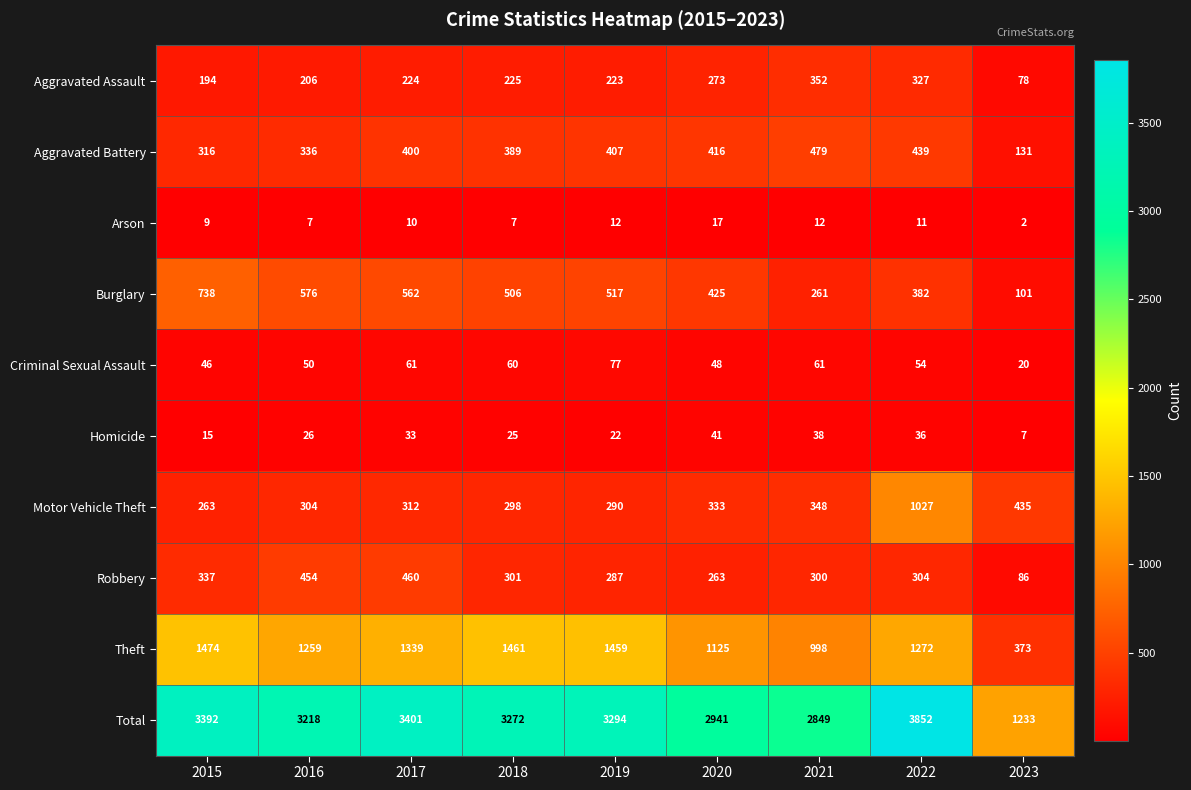

What is the approximate value of Robbery at 2021?

300